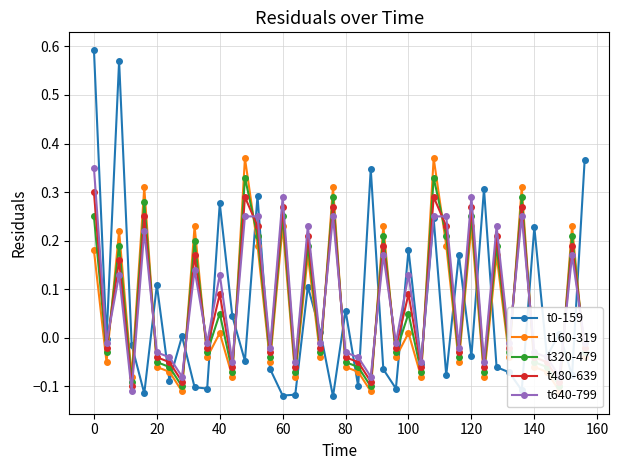

Reading right to left, list all the values displayed in this chart.

t0-159: 0.4	-0.1	0.0	-0.0	0.2	-0.1	-0.1	-0.1	0.3	-0.0	0.2	-0.1	0.2	-0.1	0.2	-0.1	-0.1	0.3	-0.1	0.1	-0.1	0.0	0.1	-0.1	-0.1	-0.1	0.3	-0.0	0.0	0.3	-0.1	-0.1	0.0	-0.1	0.1	-0.1	-0.0	0.6	-0.0	0.6
t160-319: -0.0	0.2	-0.1	-0.1	-0.1	0.3	-0.0	0.2	-0.1	0.2	-0.1	0.2	0.4	-0.1	0.0	-0.0	0.2	-0.1	-0.1	-0.1	0.3	-0.0	0.2	-0.1	0.2	-0.1	0.2	0.4	-0.1	0.0	-0.0	0.2	-0.1	-0.1	-0.1	0.3	-0.1	0.2	-0.1	0.2
t320-479: -0.0	0.2	-0.1	-0.1	-0.1	0.3	-0.0	0.2	-0.1	0.2	-0.0	0.2	0.3	-0.1	0.1	-0.0	0.2	-0.1	-0.1	-0.1	0.3	-0.0	0.2	-0.1	0.2	-0.0	0.2	0.3	-0.1	0.1	-0.0	0.2	-0.1	-0.1	-0.1	0.3	-0.1	0.2	-0.0	0.2
t480-639: -0.0	0.2	-0.1	-0.1	-0.0	0.3	-0.0	0.2	-0.1	0.3	-0.0	0.2	0.3	-0.1	0.1	-0.0	0.2	-0.1	-0.1	-0.0	0.3	-0.0	0.2	-0.1	0.3	-0.0	0.2	0.3	-0.1	0.1	-0.0	0.2	-0.1	-0.1	-0.0	0.2	-0.1	0.2	-0.0	0.3
t640-799: -0.0	0.2	-0.1	-0.0	-0.0	0.2	-0.0	0.2	-0.1	0.3	-0.0	0.2	0.2	-0.1	0.1	-0.0	0.2	-0.1	-0.0	-0.0	0.2	-0.0	0.2	-0.1	0.3	-0.0	0.2	0.2	-0.1	0.1	-0.0	0.1	-0.1	-0.0	-0.0	0.2	-0.1	0.1	-0.0	0.3